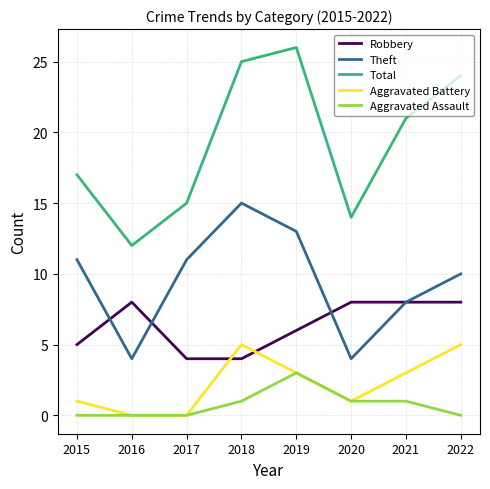

The Aggravated Assault series shows 1 at 2022. True or false?

False